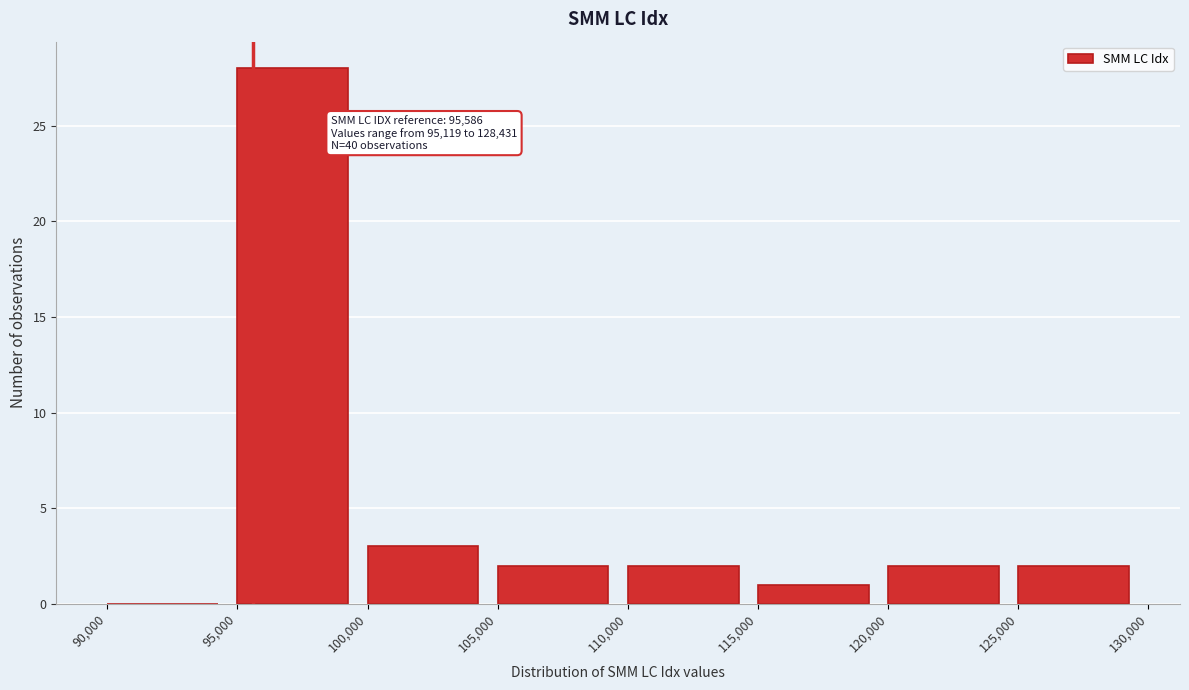

Over which range of the x-axis is the bar tallest?

95,000 to 100,000